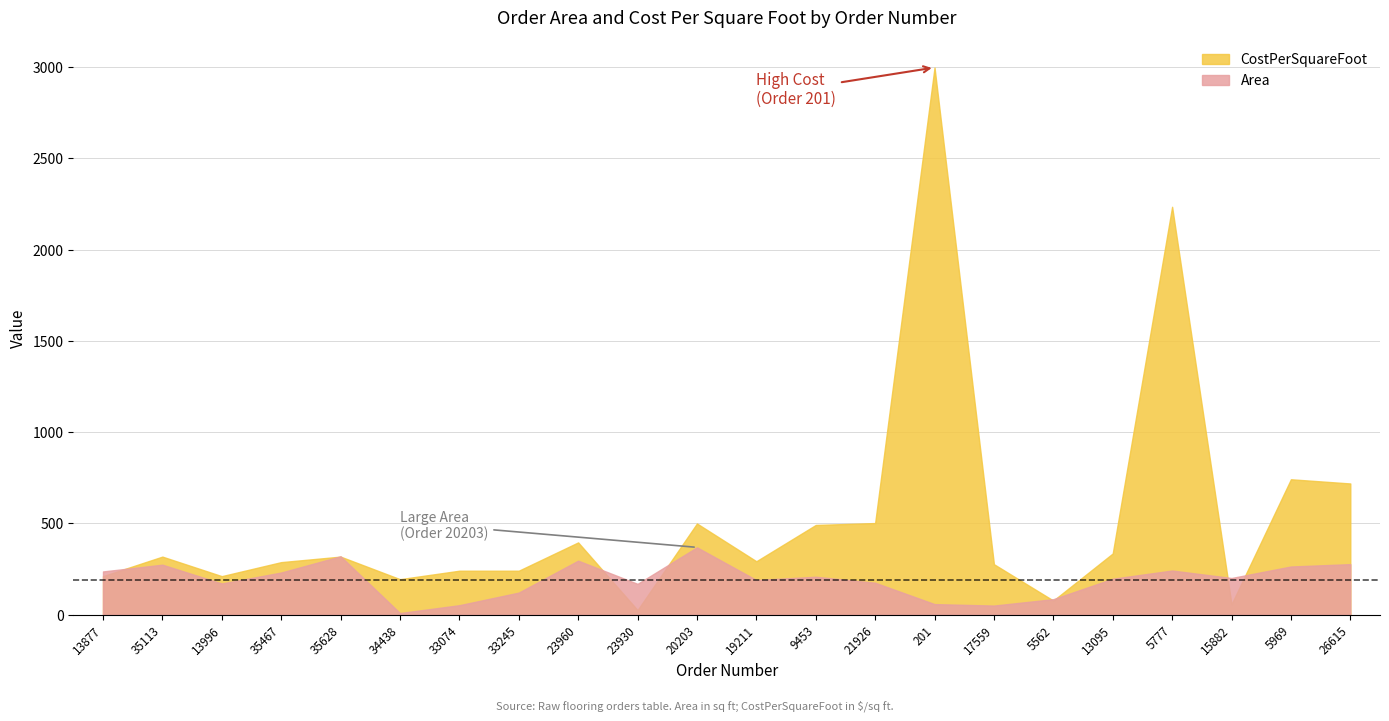

What is the average value of the Area series?

190.7